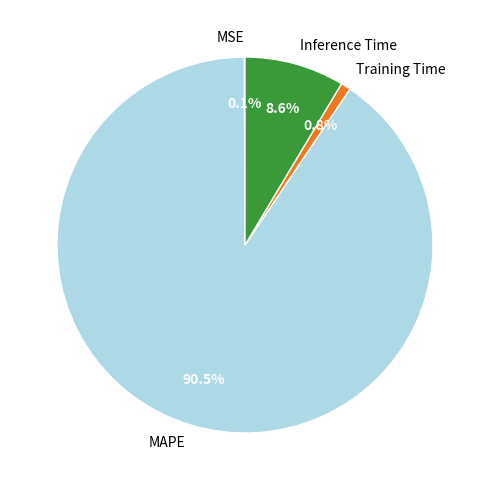

What is the largest slice in the pie chart?

MAPE